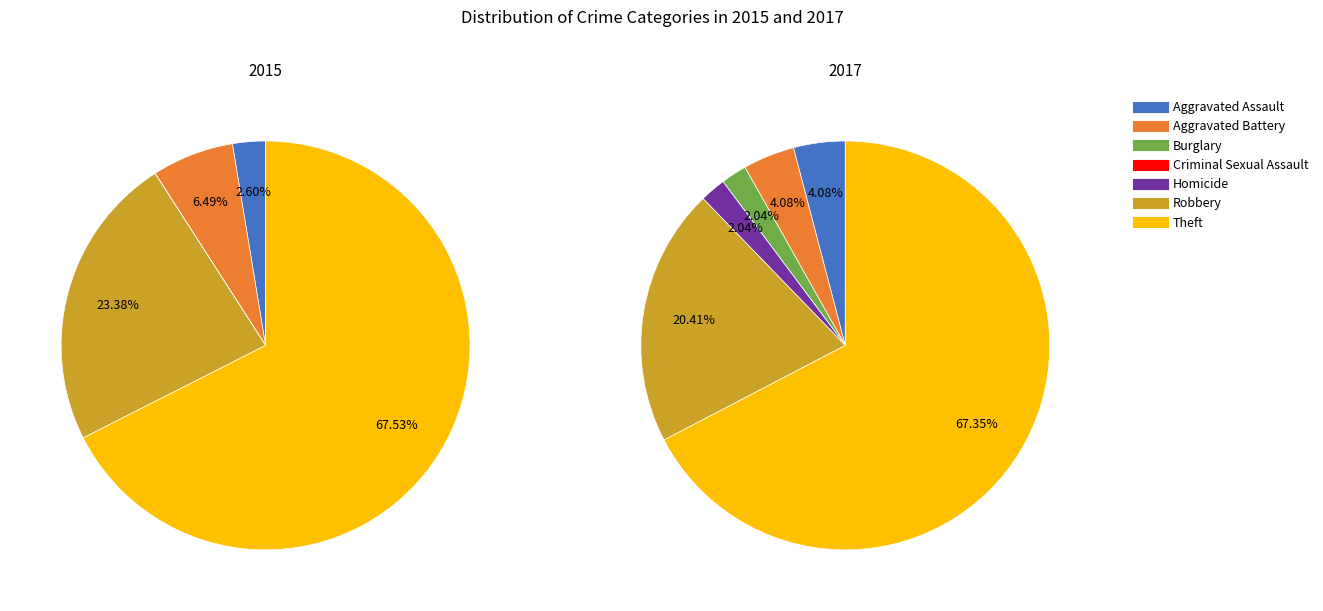

Is it true that 4 is 2% of the pie?

True